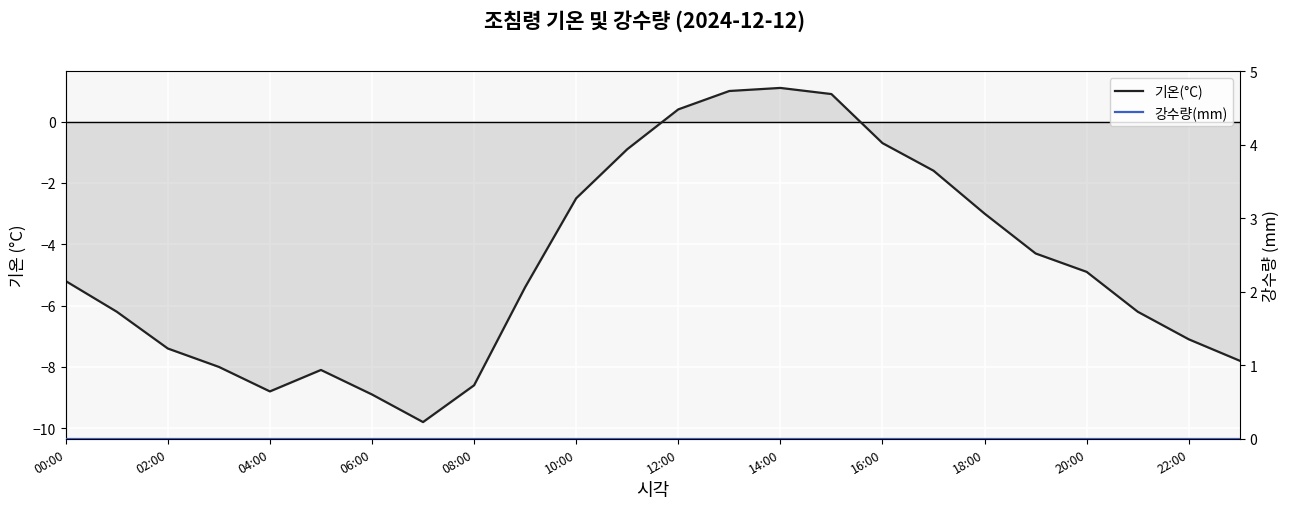

After their last crossing, which series has the higher values: 기온(°C) or 강수량(mm)?

강수량(mm)